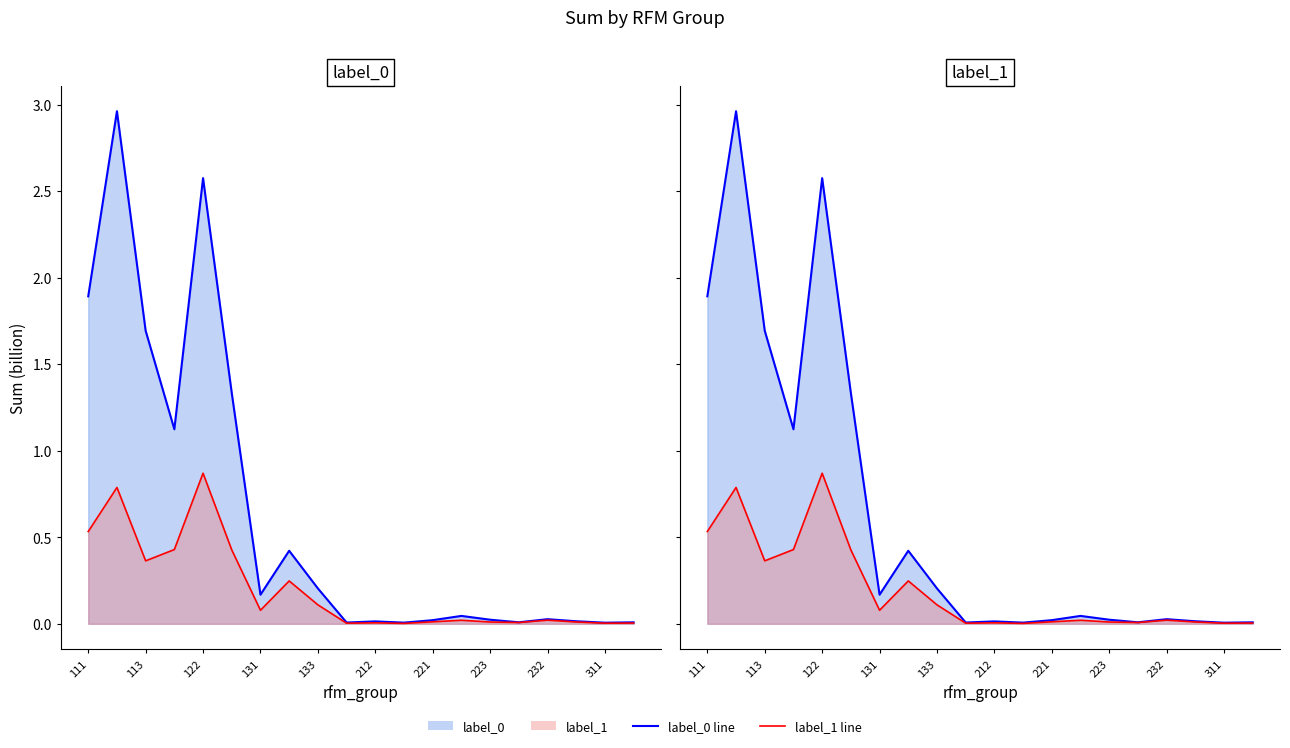

The label_0 line series shows 0.1 at 131. True or false?

False